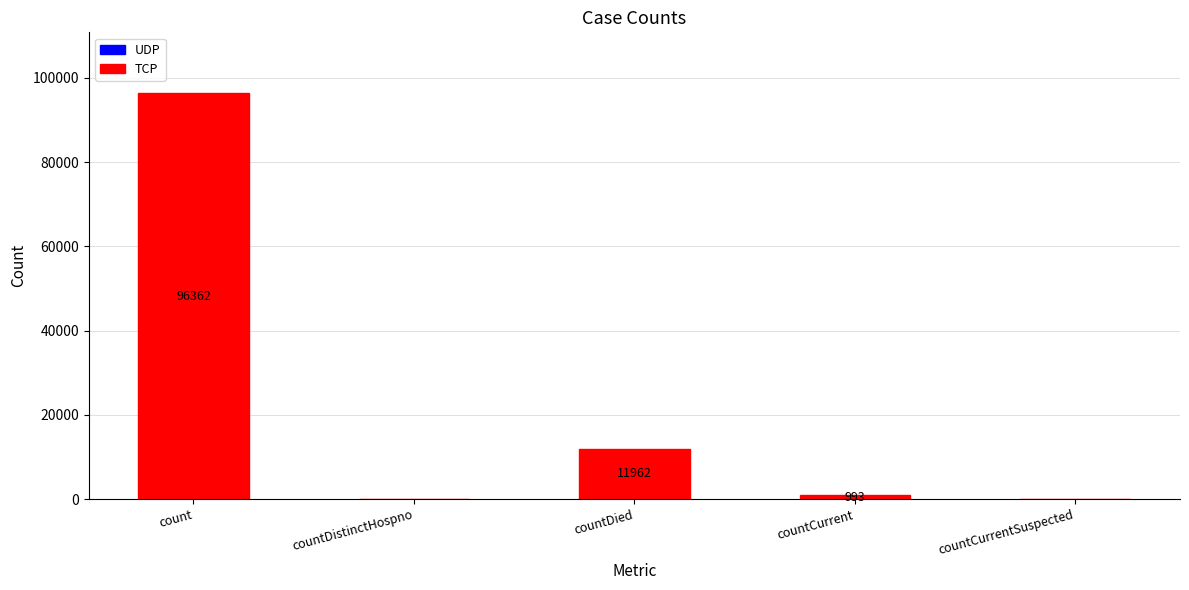

What is the sum of the values at countDied and countCurrentSuspected?

11962